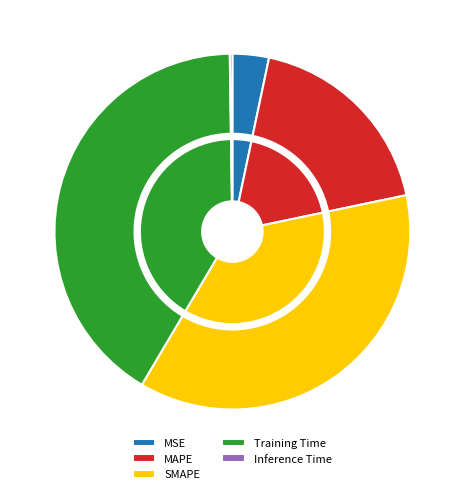

Which slice is the largest?

Training Time